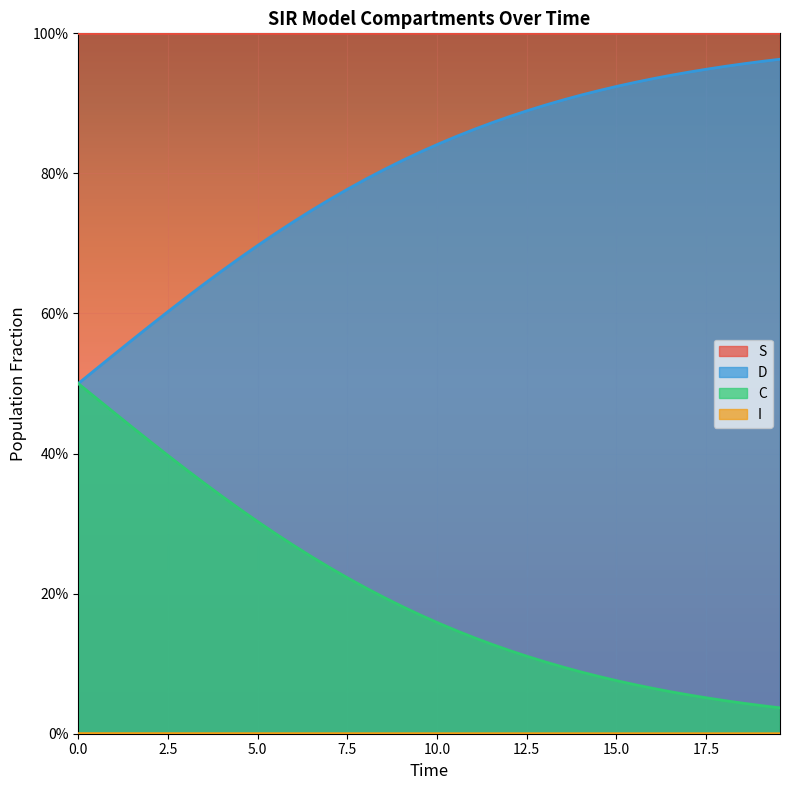

Does the chart display data point markers on the line(s)?

No